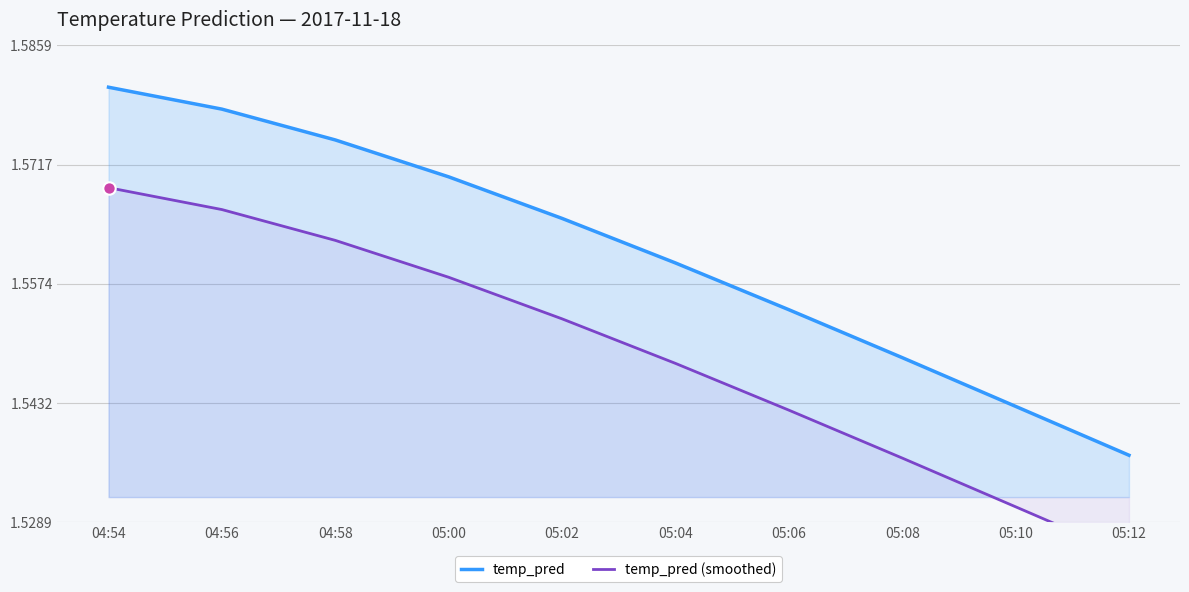

At how many categories does at least one series exceed 1?

10